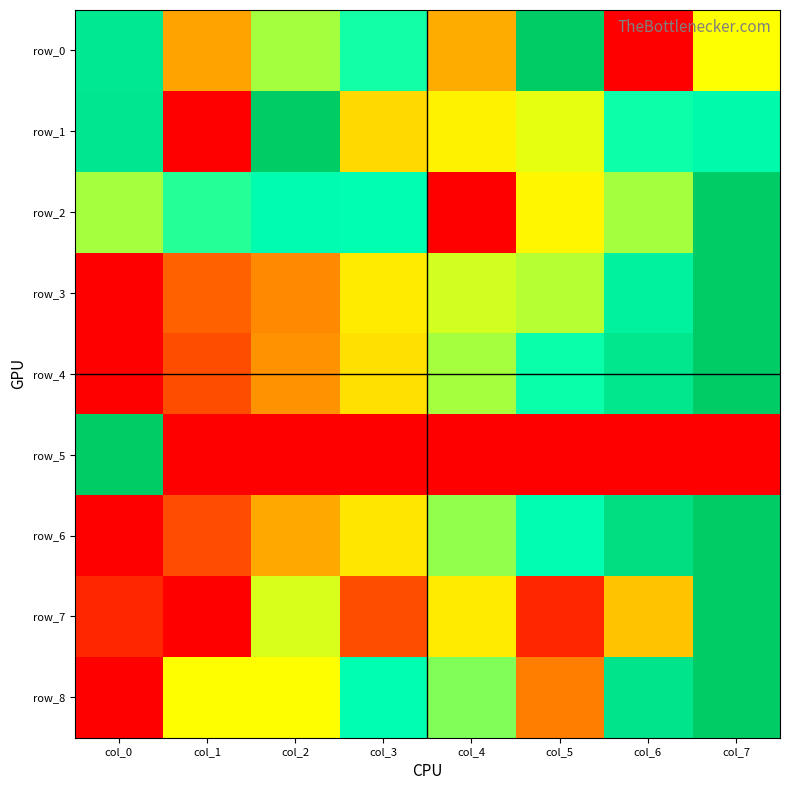

What is the difference between the highest and lowest values at col_7?

1.0